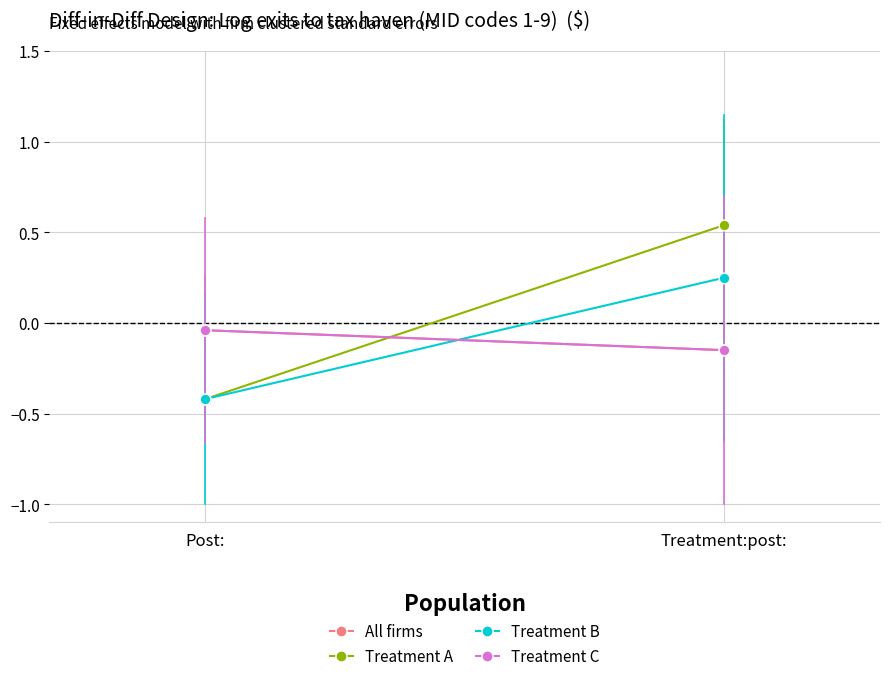

Which series reaches the minimum Y coordinate?

Treatment A